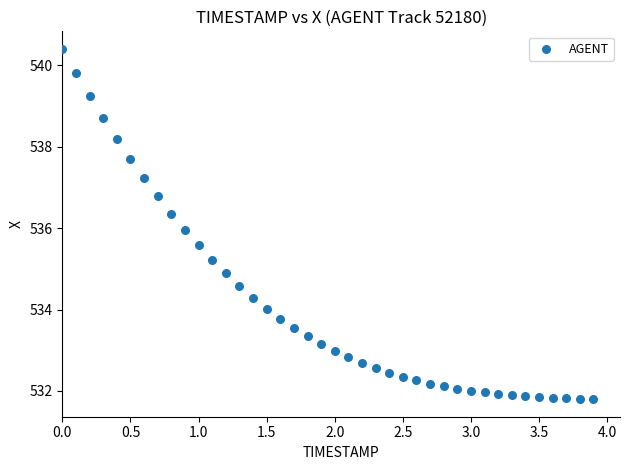

What is the range of X values (max minus min)?

3.9